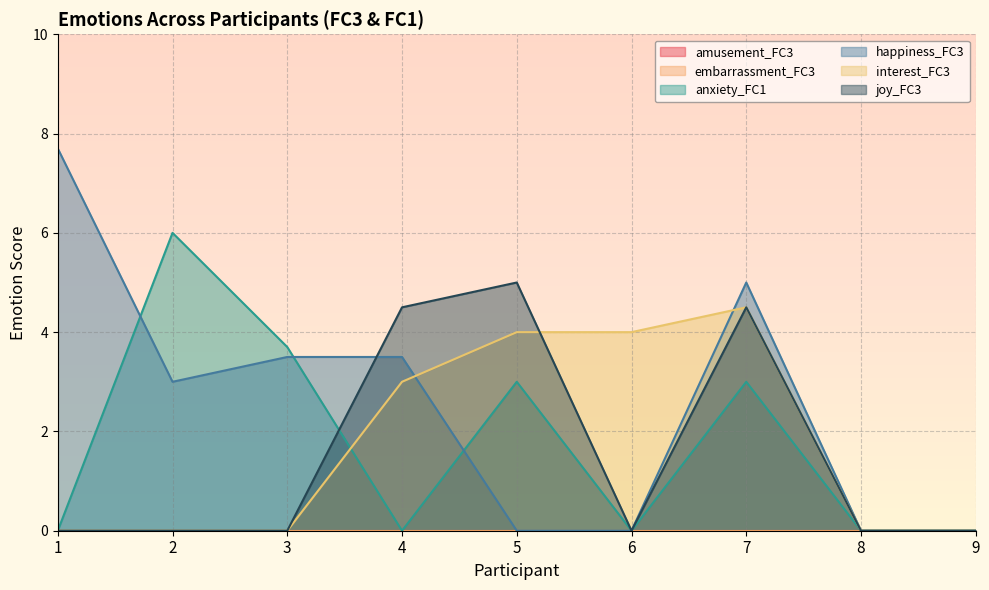

Which series has the widest spread of values?

happiness_FC3